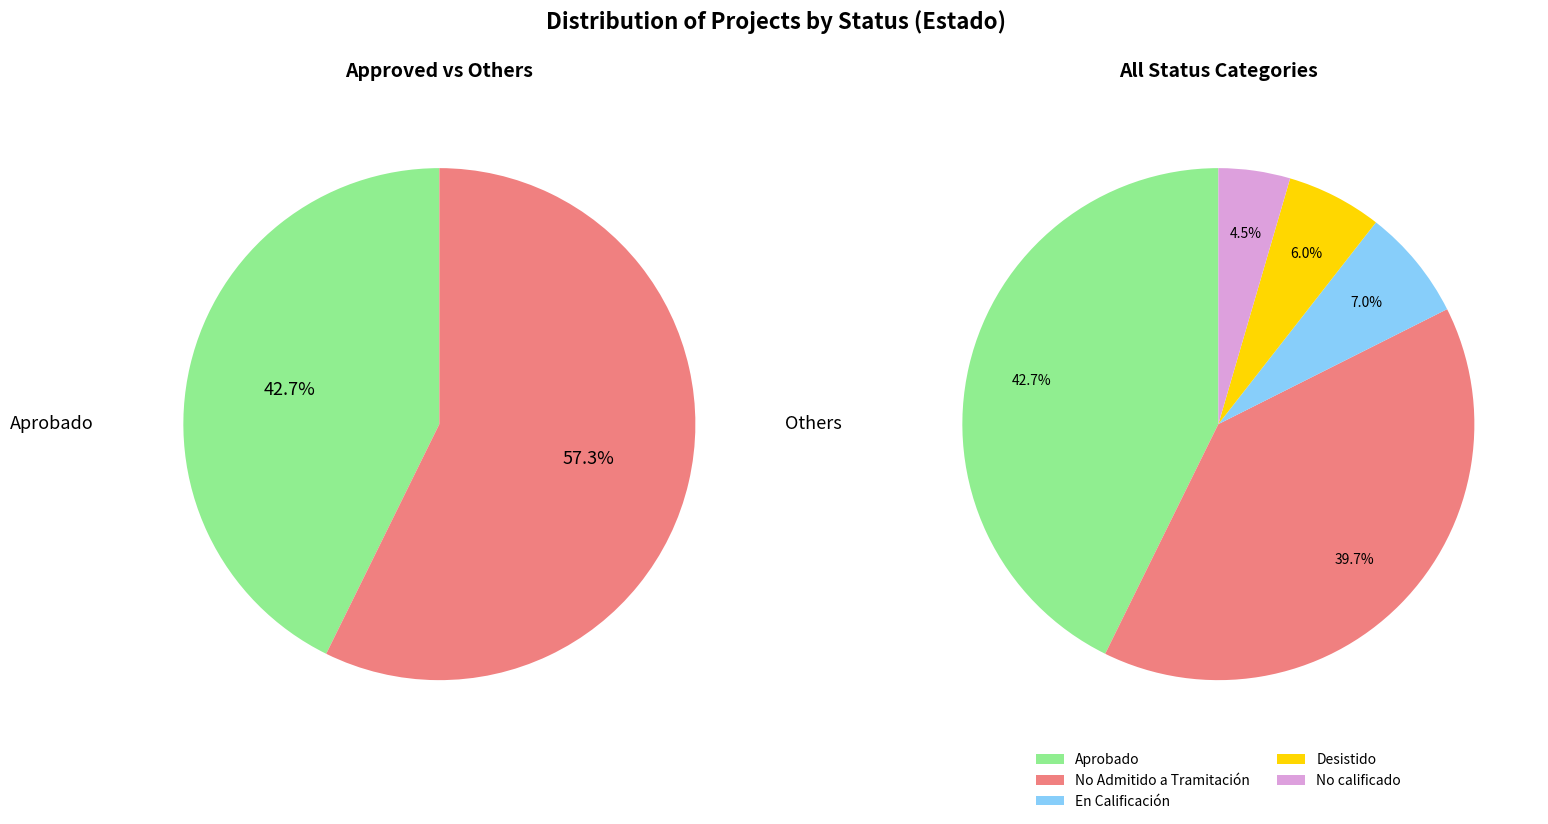

The Desistido slice represents 6% of the pie. True or false?

True